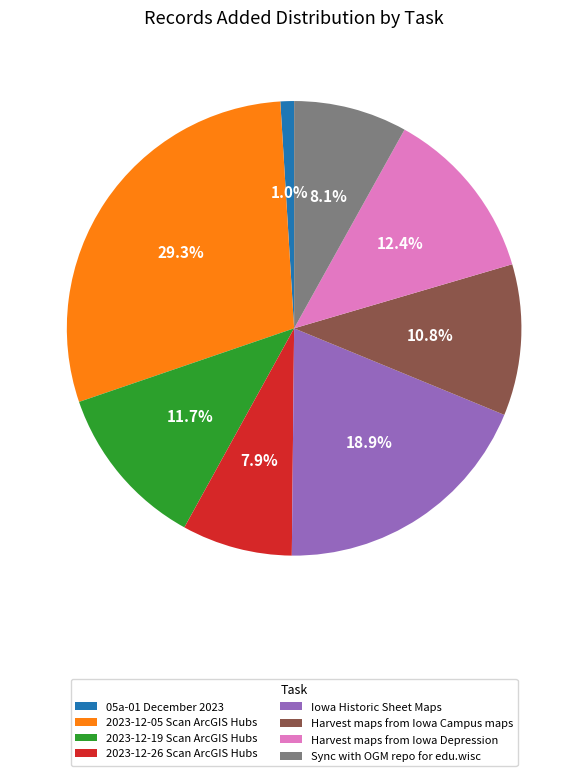

Which has a higher value, Sync with OGM repo for edu.wisc or 2023-12-05 Scan ArcGIS Hubs?

2023-12-05 Scan ArcGIS Hubs